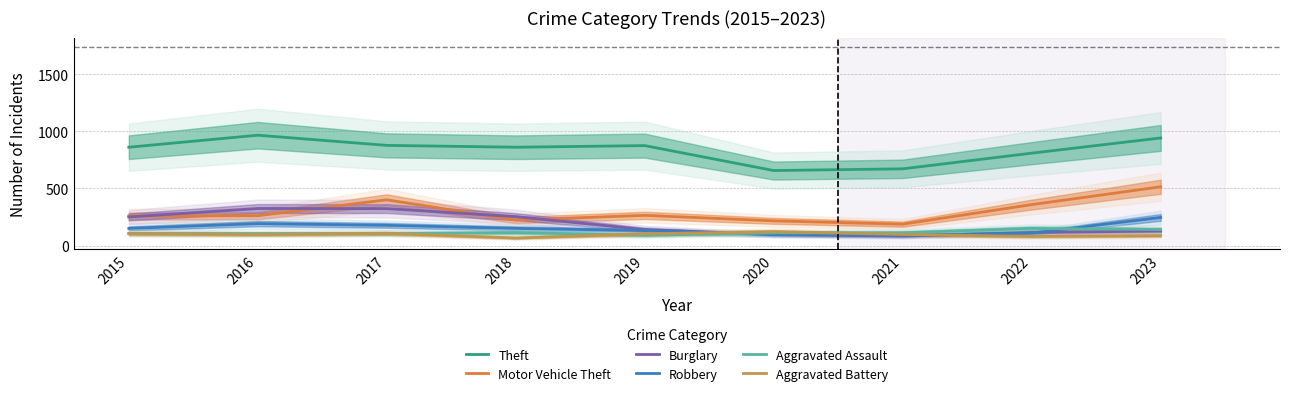

How many interior local peaks does the Aggravated Assault series have?

2